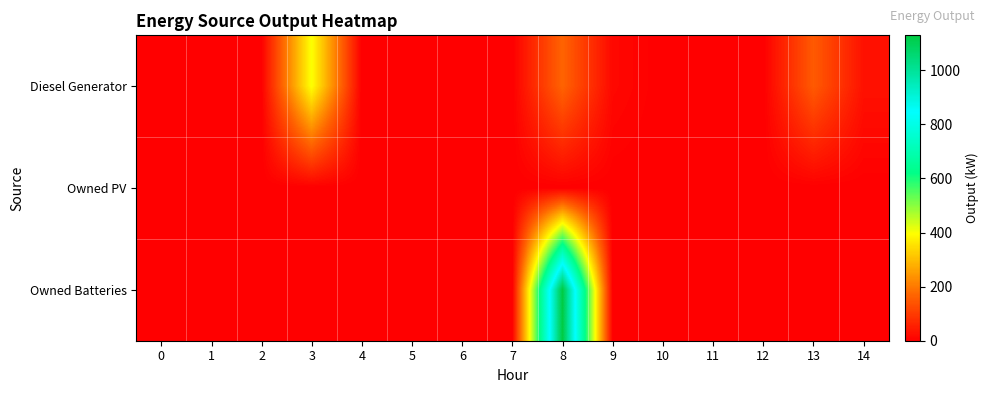

List the series in order of their overall mean, highest first.

Owned Batteries, Diesel Generator, Owned PV